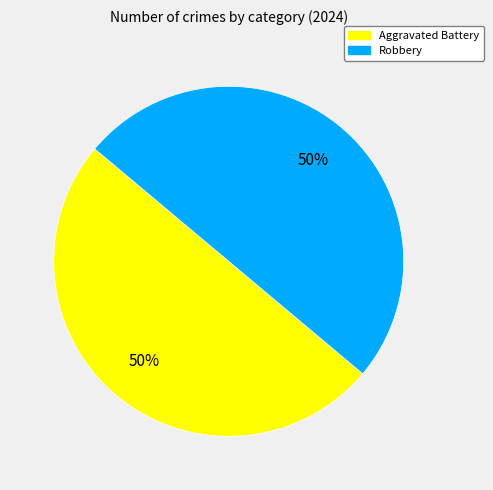

To the nearest percent, what is the average slice percentage?

50%